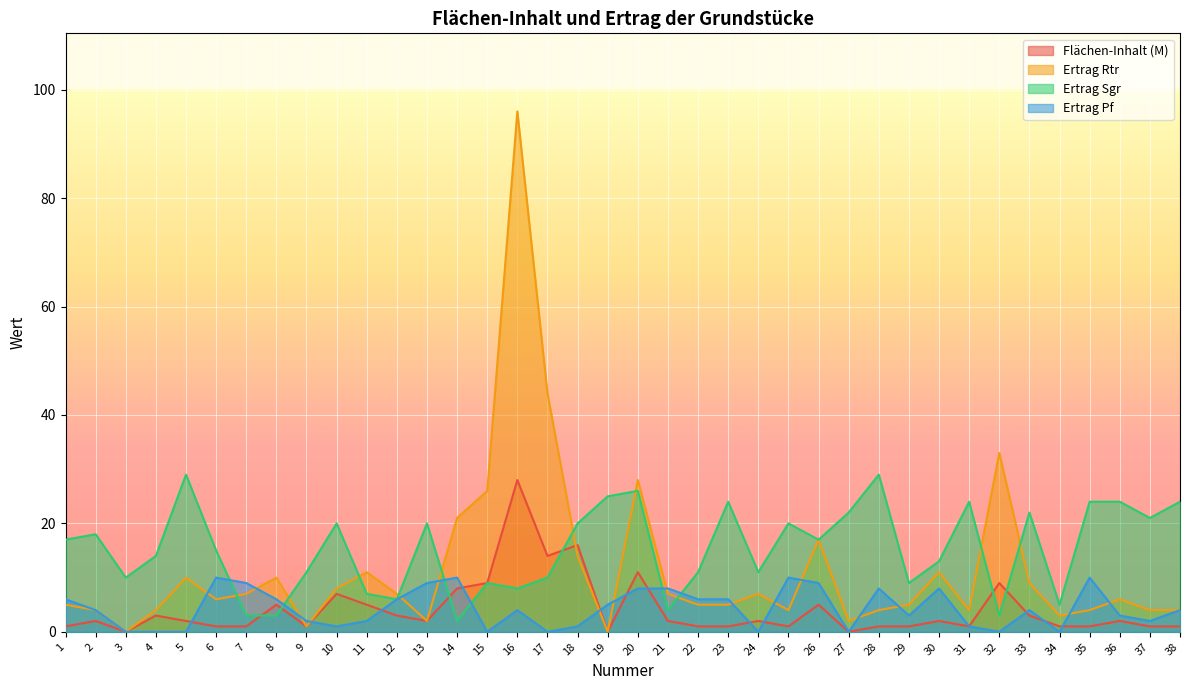

In Ertrag Rtr, how many points are lower than both neighbors (excluding endpoints)?

9